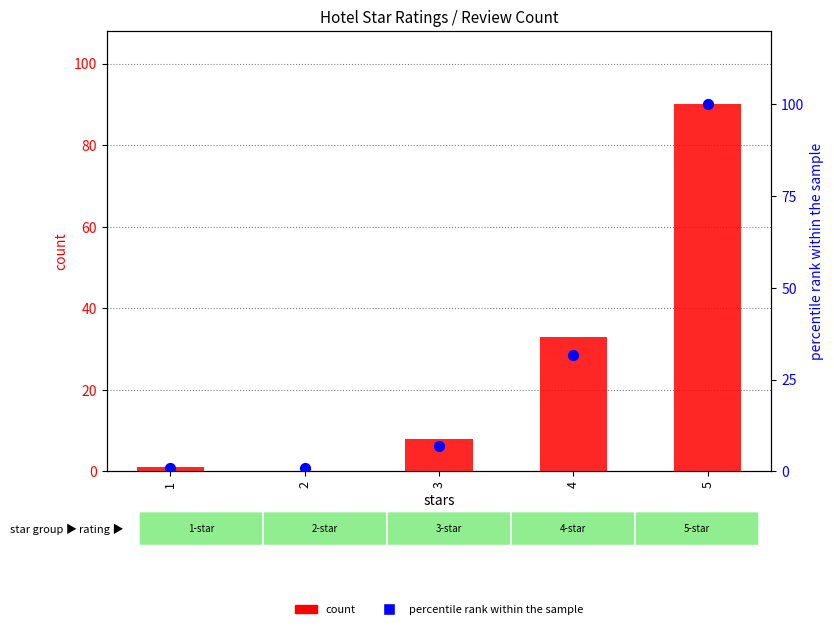

Which series contains the lowest Y value?

count